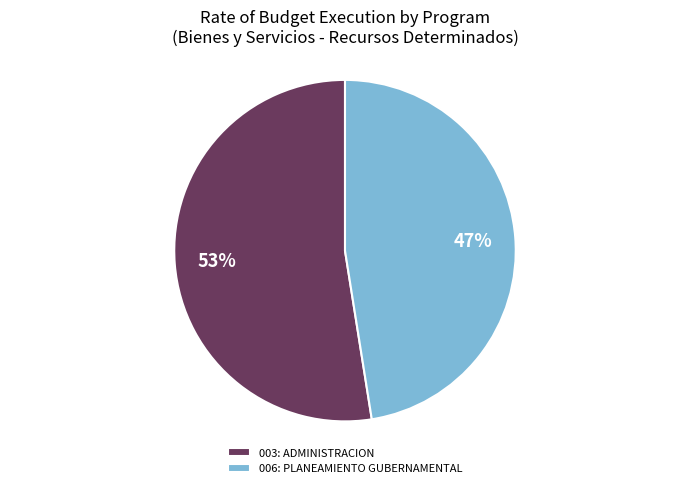

What percentage is the 003: ADMINISTRACION slice, to the nearest percent?

53%